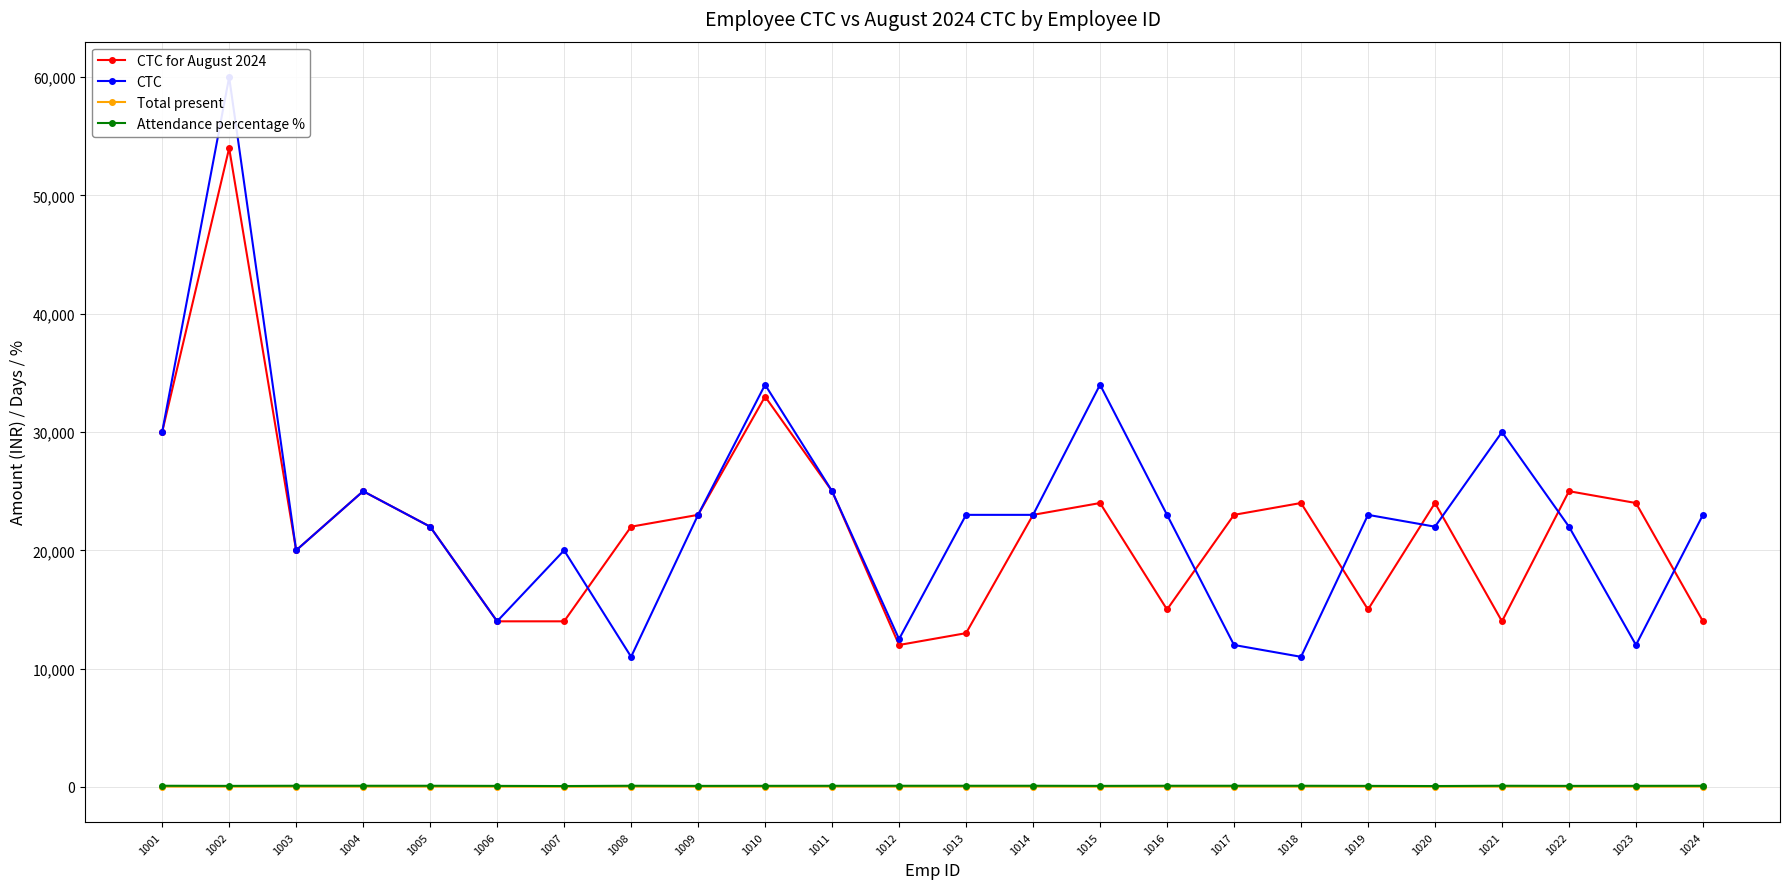

What is the highest value of the CTC series?

60000